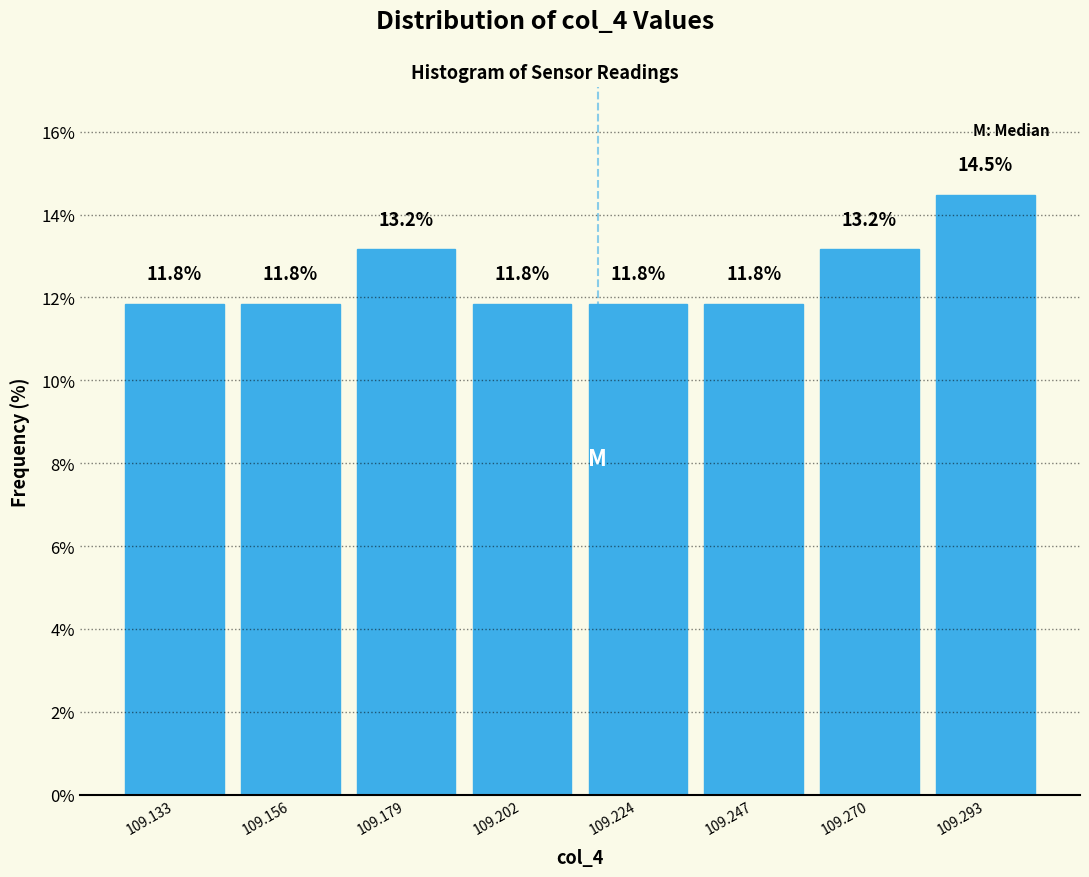

Reading left to right, list every bar in this chart as the range it spans on the x-axis followed by its height. The bar edges are not printed on the chart, so give them approximately, as read against the axis.

109.120 to 109.145: 11.8
109.145 to 109.170: 11.8
109.170 to 109.190: 13.2
109.190 to 109.215: 11.8
109.215 to 109.235: 11.8
109.235 to 109.260: 11.8
109.260 to 109.280: 13.2
109.280 to 109.305: 14.5